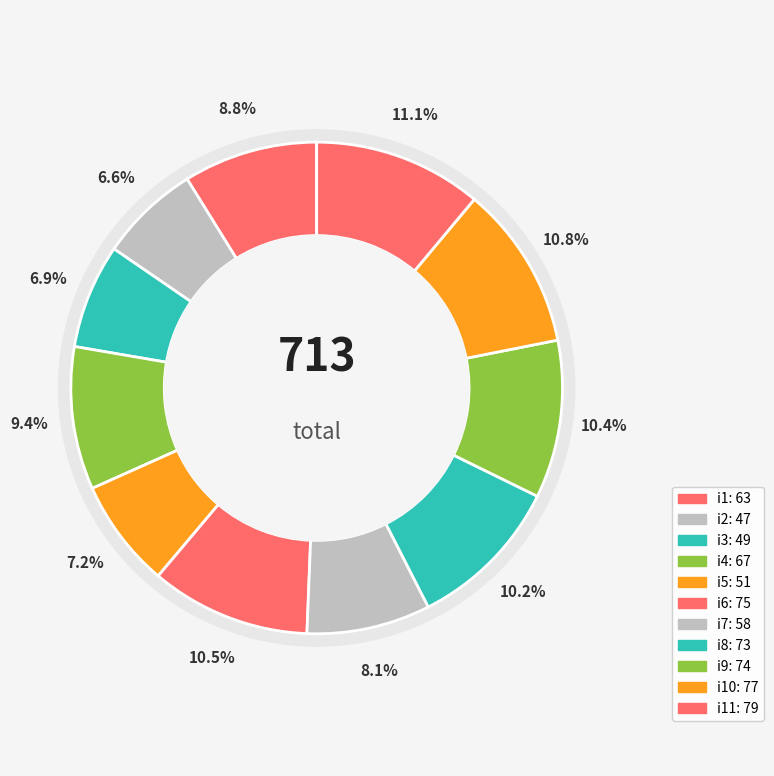

What is the largest slice in the pie chart?

i11